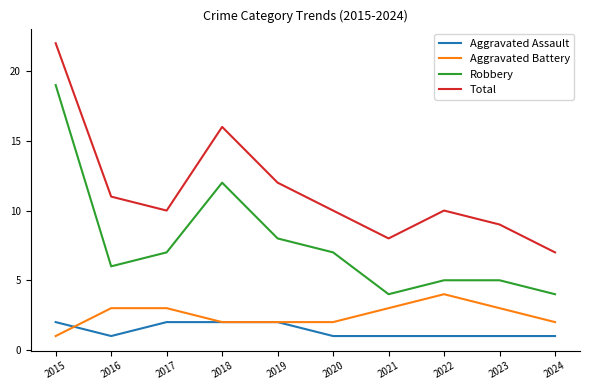

Between 2020 and 2021, which series saw the biggest shift?

Robbery